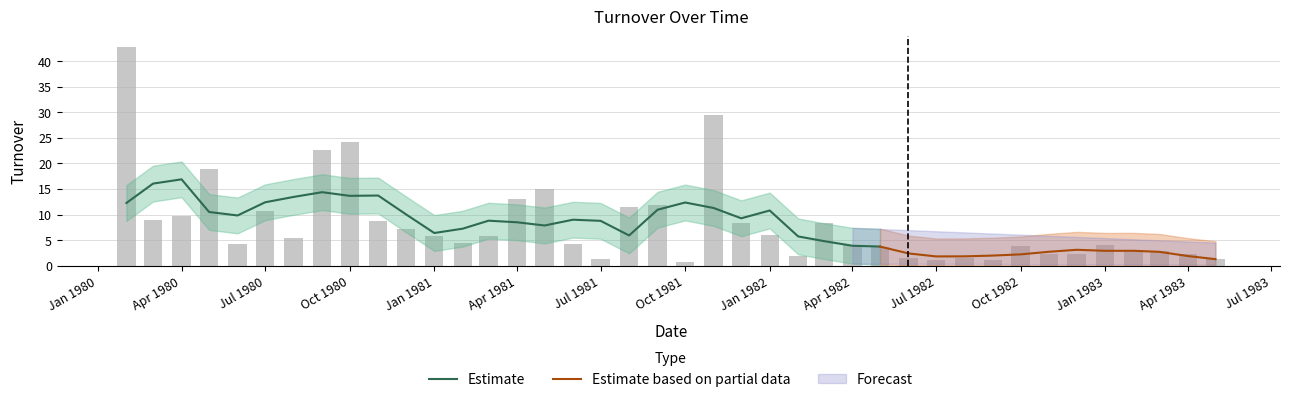

Reading right to left, what are all the values shown in this chart?

1.3	2.3	2.8	3.0	4.1	2.3	2.3	3.8	1.1	1.6	1.1	1.5	3.7	4.0	8.3	1.9	6.1	8.3	29.4	0.7	11.9	11.5	1.2	4.2	15.0	13.1	5.8	4.4	5.8	7.2	8.8	24.2	22.6	5.5	10.8	4.2	19.0	9.7	8.9	42.7